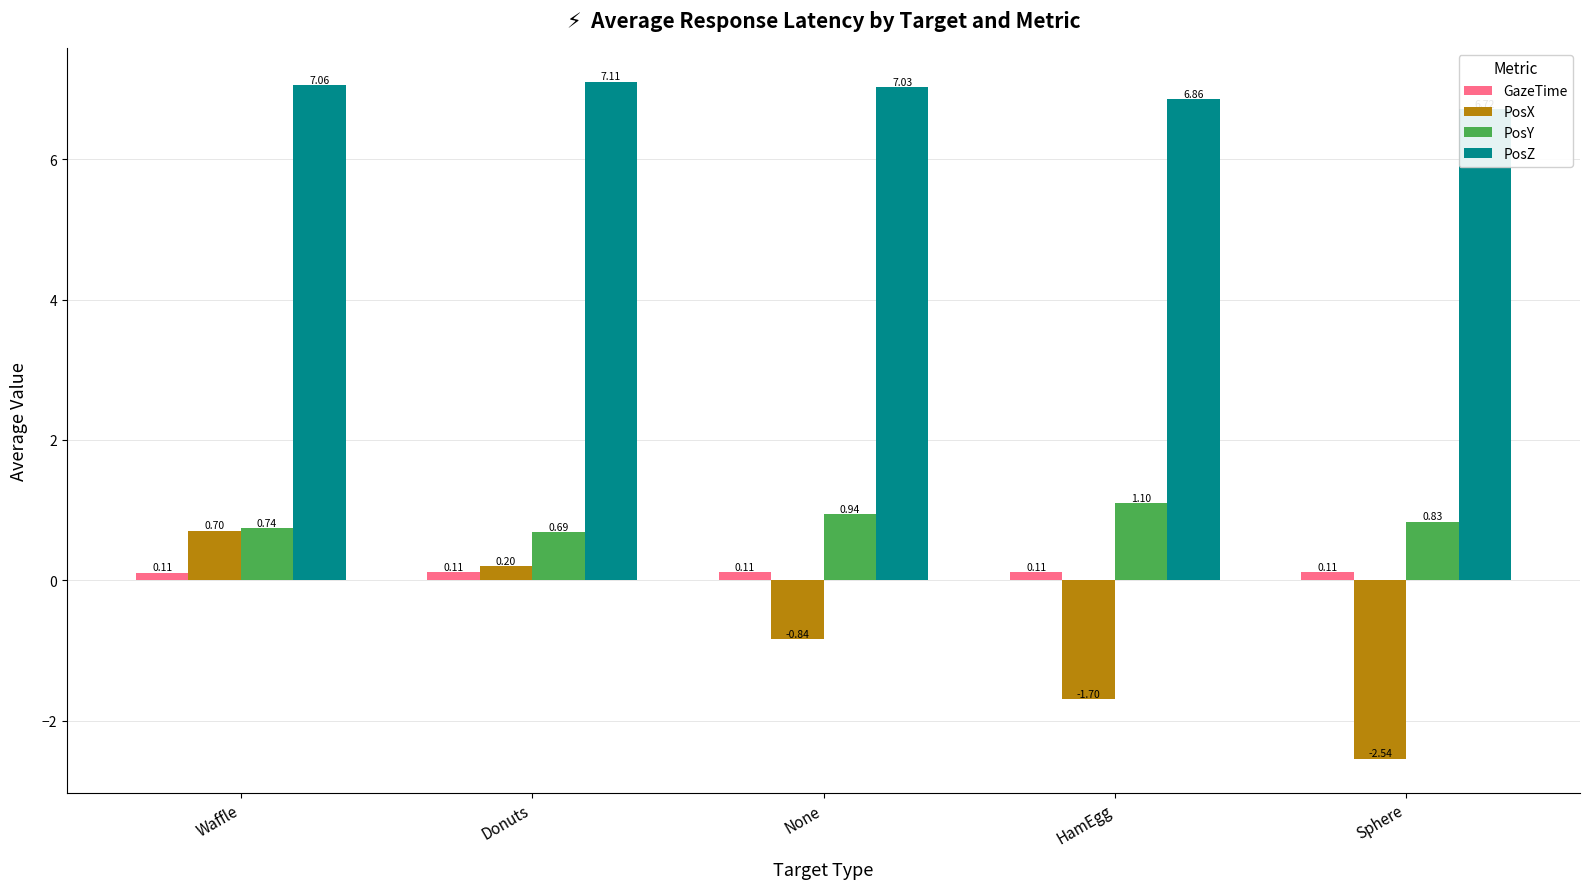

Which series has the largest total across all categories?

PosZ